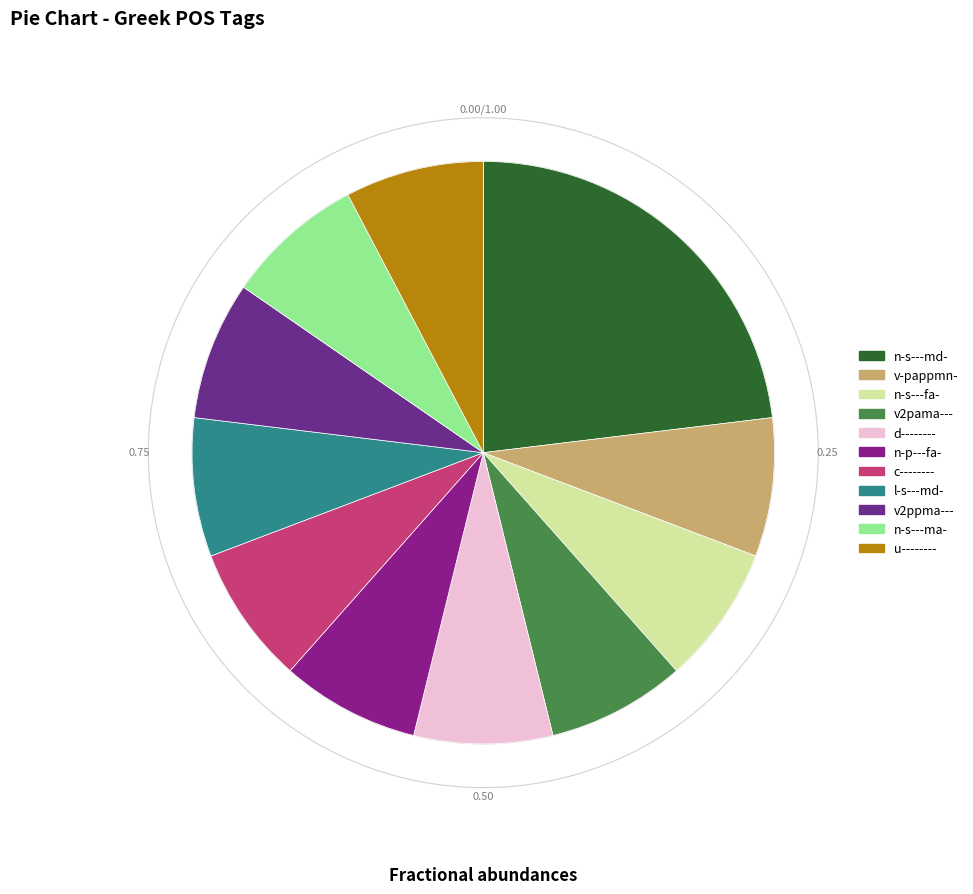

Does n-s---ma- represent more than half of the total?

No